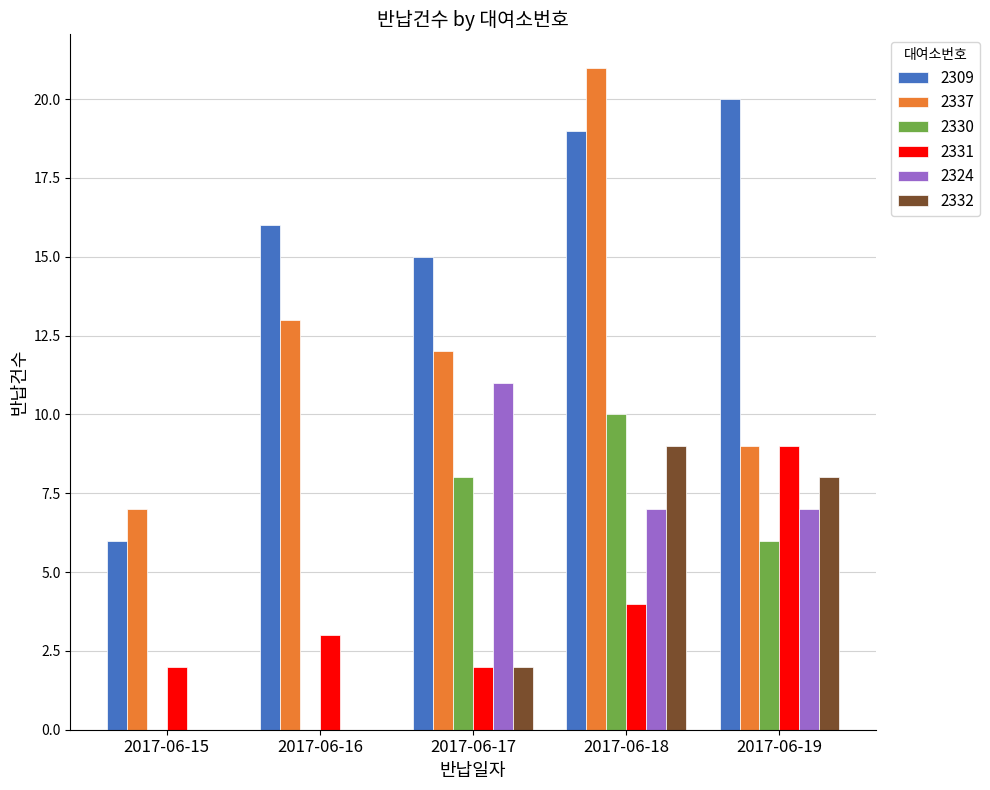

What is the total value across all series at 2017-06-17?

50